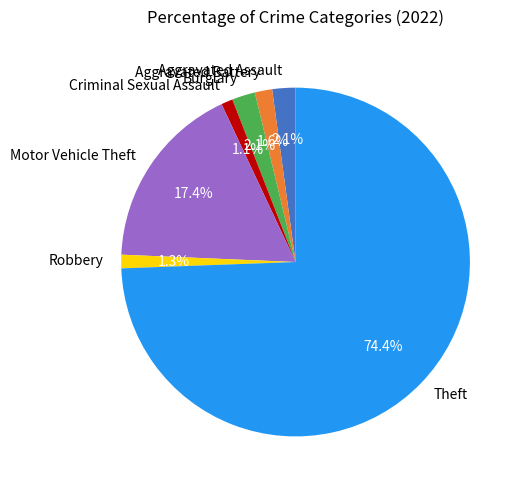

Is the sum of Burglary and Robbery greater than half?

No